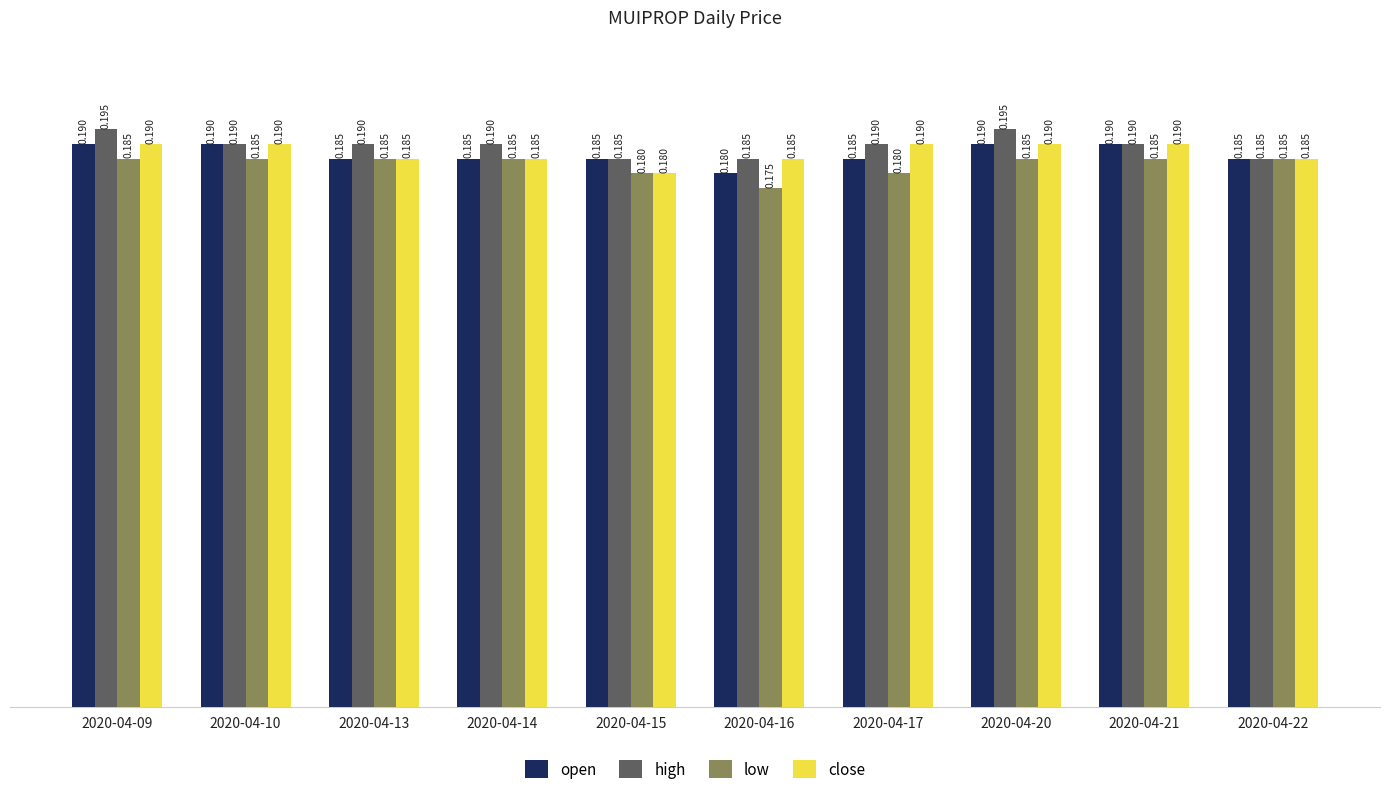

Is the value of low at 2020-04-22 greater than the value of open at 2020-04-21?

No